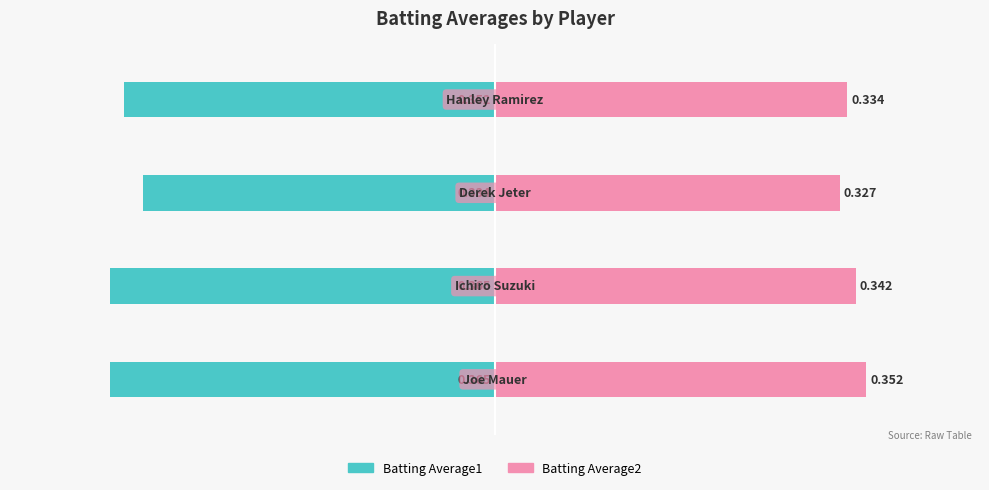

What is the greatest value displayed?

0.9